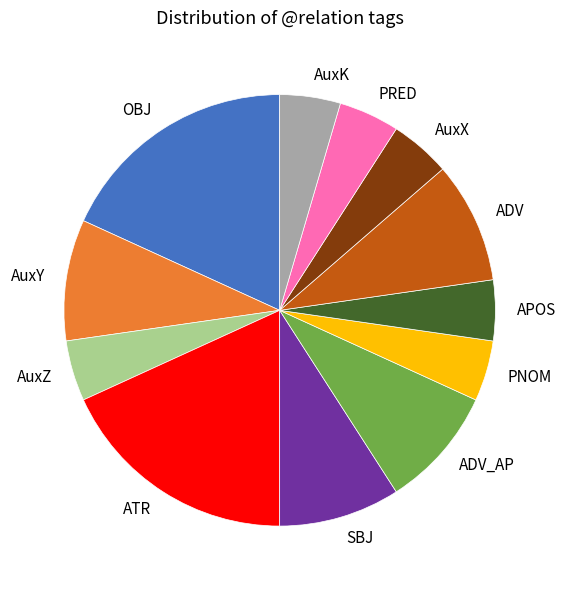

Is PRED the majority of the pie?

No